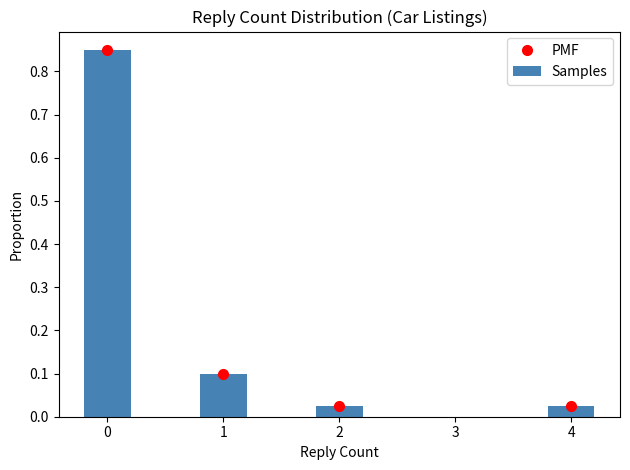

Which series has the widest spread of values?

PMF